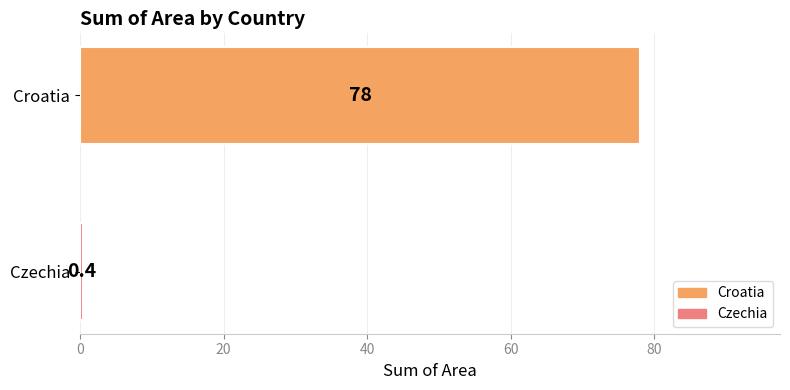

What is the sum of all values?

78.4